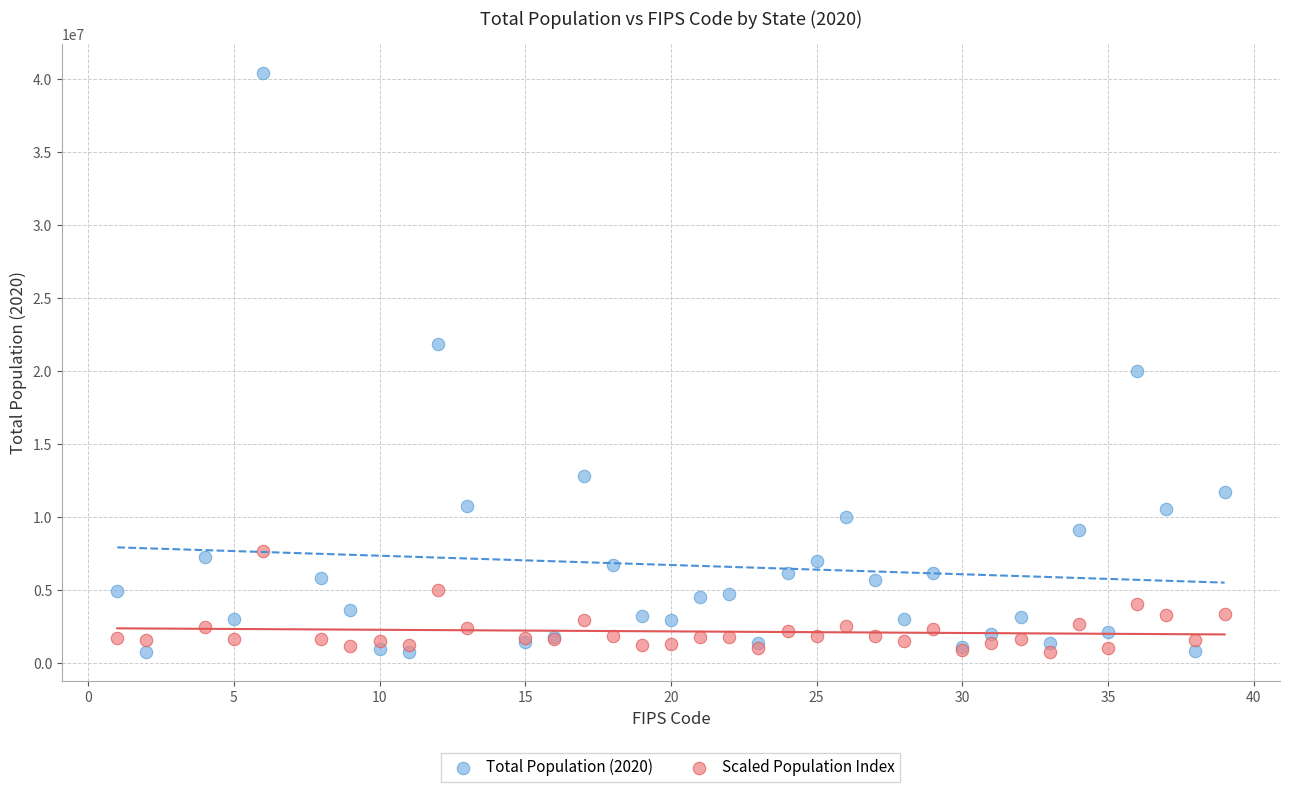

Which series reaches the maximum Y coordinate?

Total Population (2020)